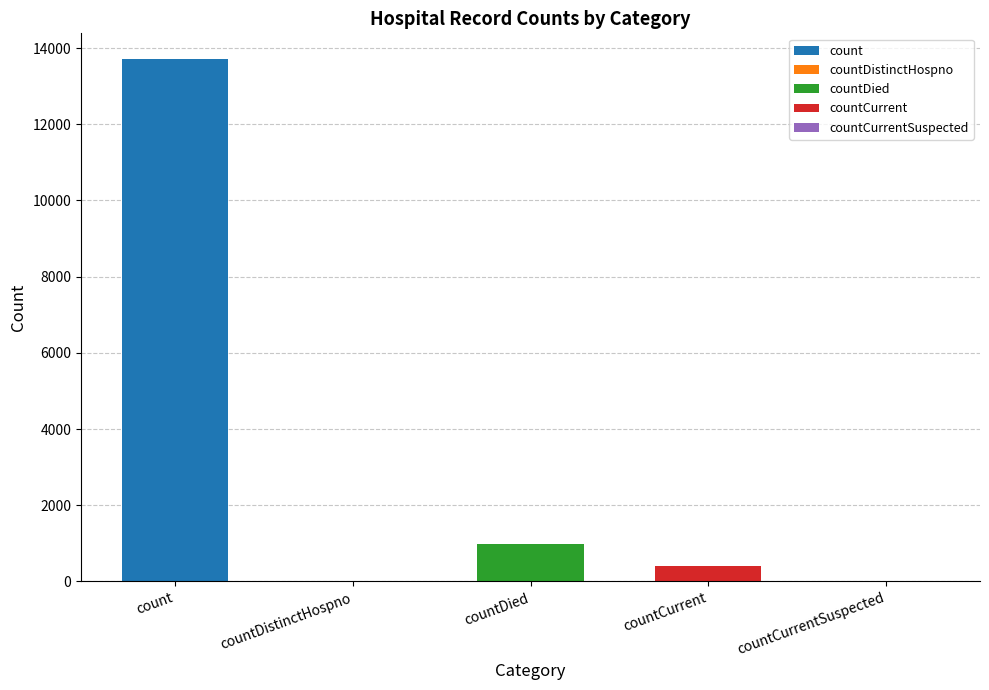

Between countCurrent and countDied, which is larger?

countDied